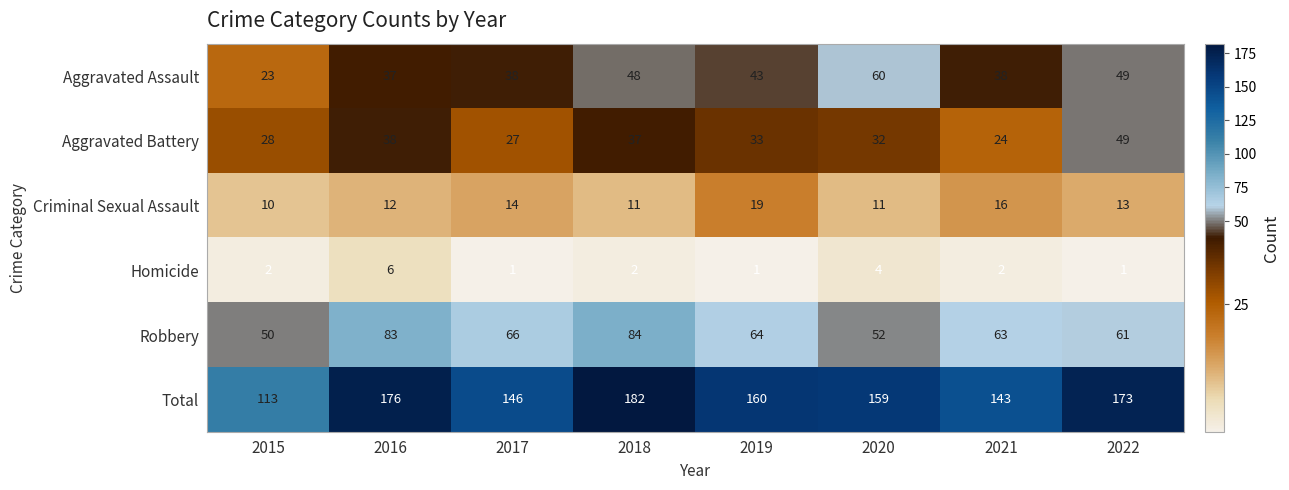

Which series has the largest range (max minus min)?

Total